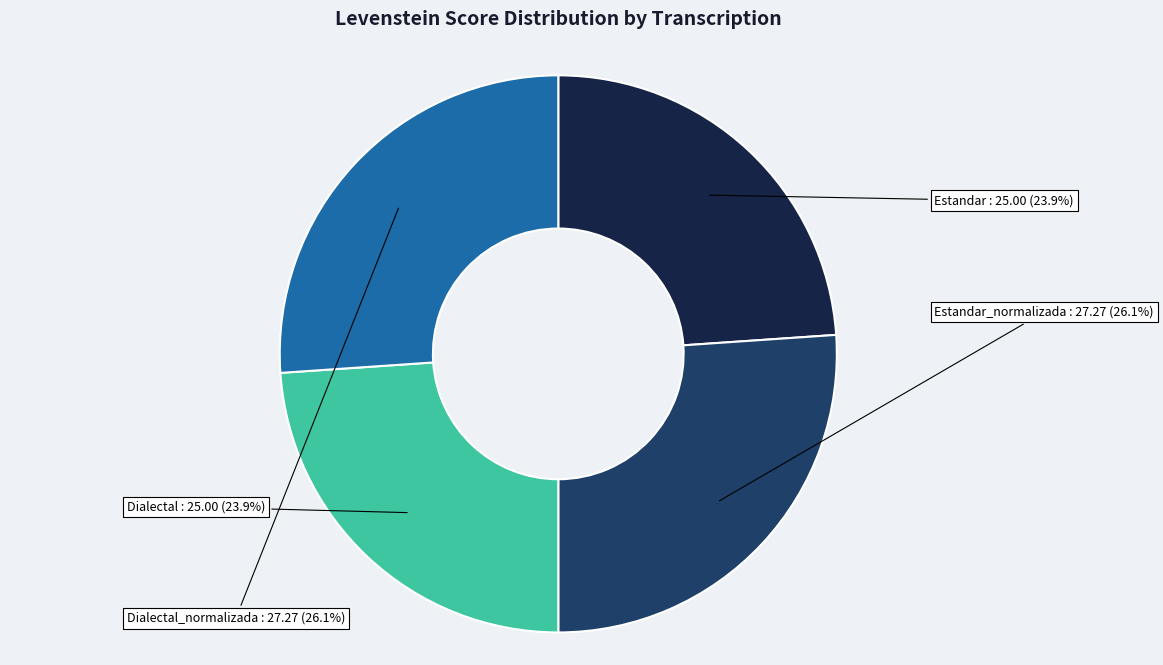

What is the total percentage of Estandar and Dialectal_normalizada?

50.0%